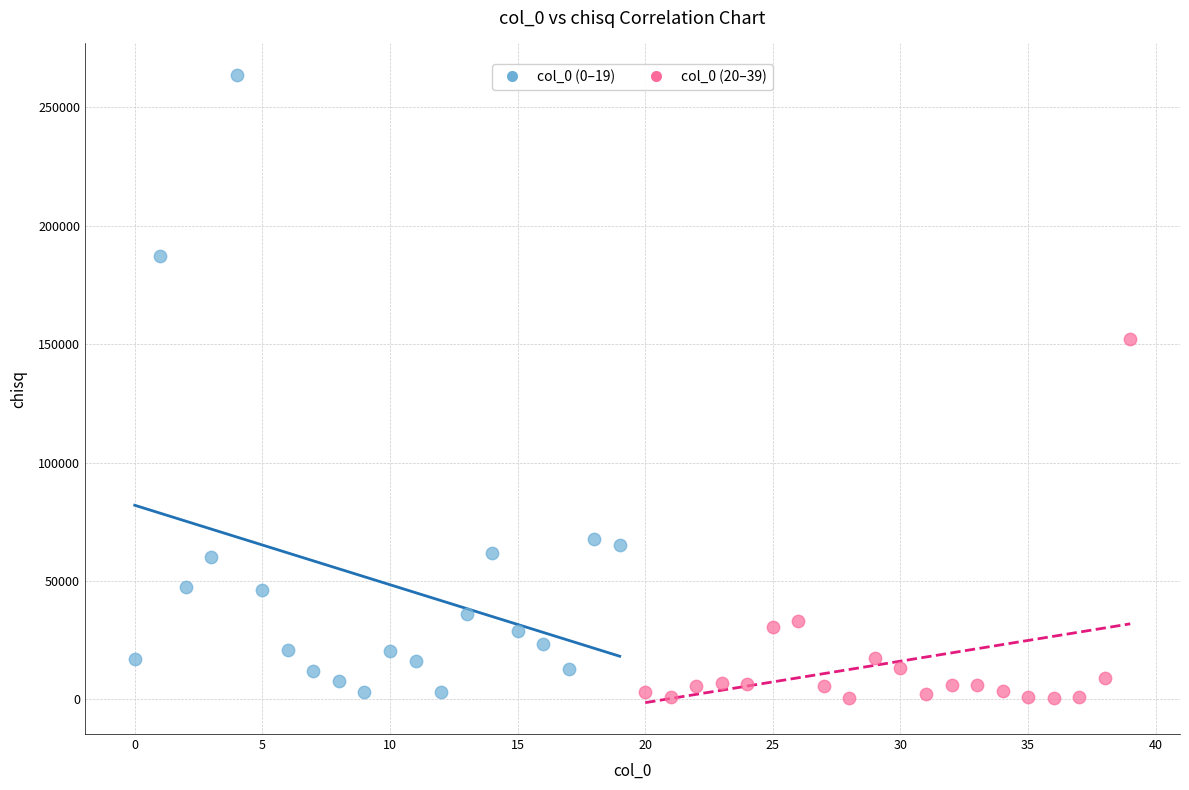

Which series reaches the maximum Y coordinate?

col_0 (0–19)